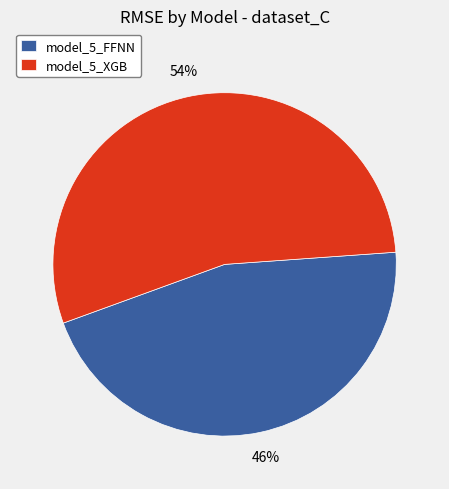

To the nearest percent, what is the combined percentage of model_5_FFNN and model_5_XGB?

100%